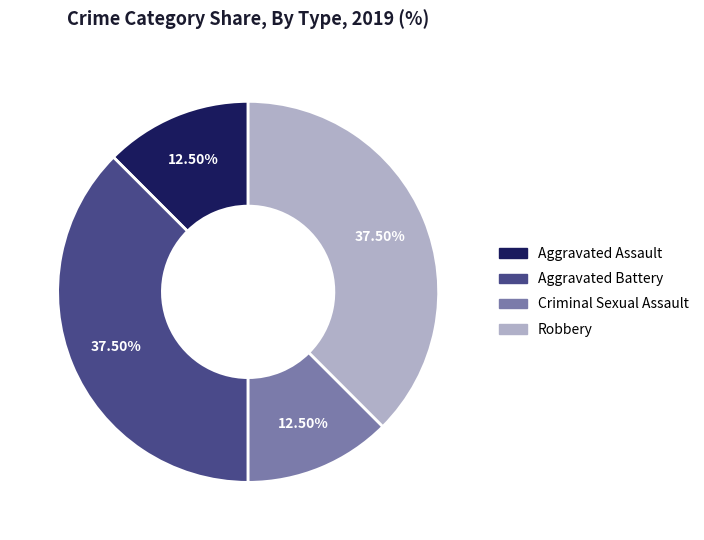

Between Criminal Sexual Assault and Robbery, which is larger?

Robbery